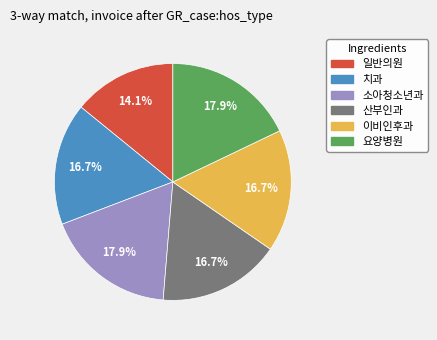

Between 소아청소년과 and 산부인과, which is larger?

소아청소년과